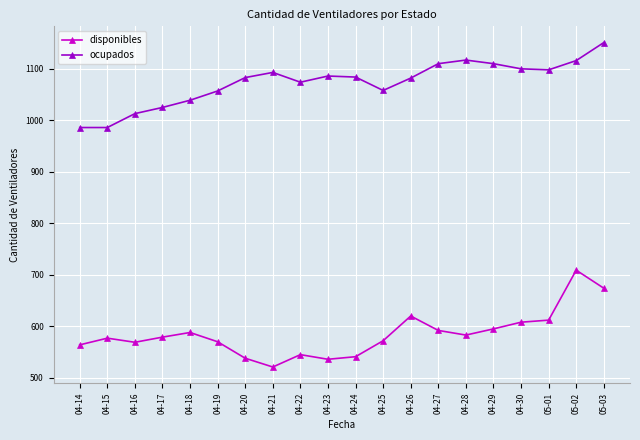

True or false: ocupados has more than 0 points higher than both neighbors.

True